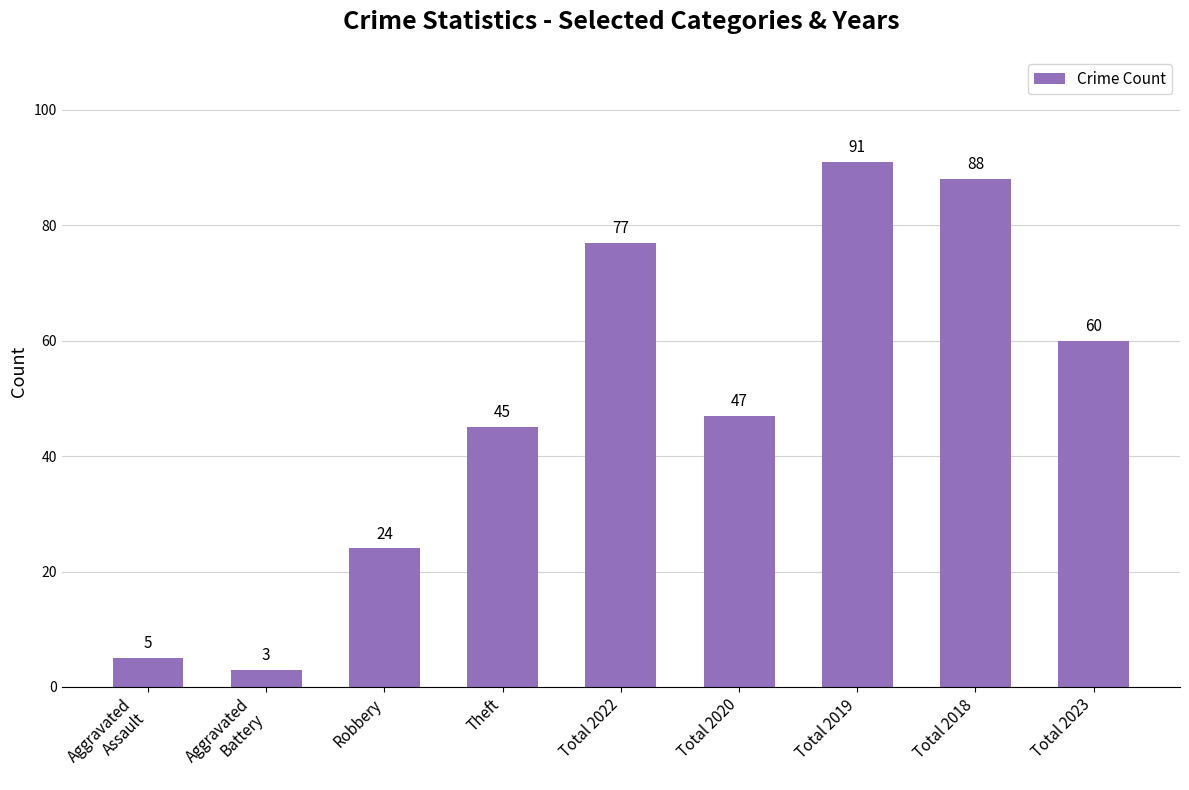

Rank the categories by value from highest to lowest.

Total 2019, Total 2018, Total 2022, Total 2023, Total 2020, Theft, Robbery, Aggravated
Assault, Aggravated
Battery